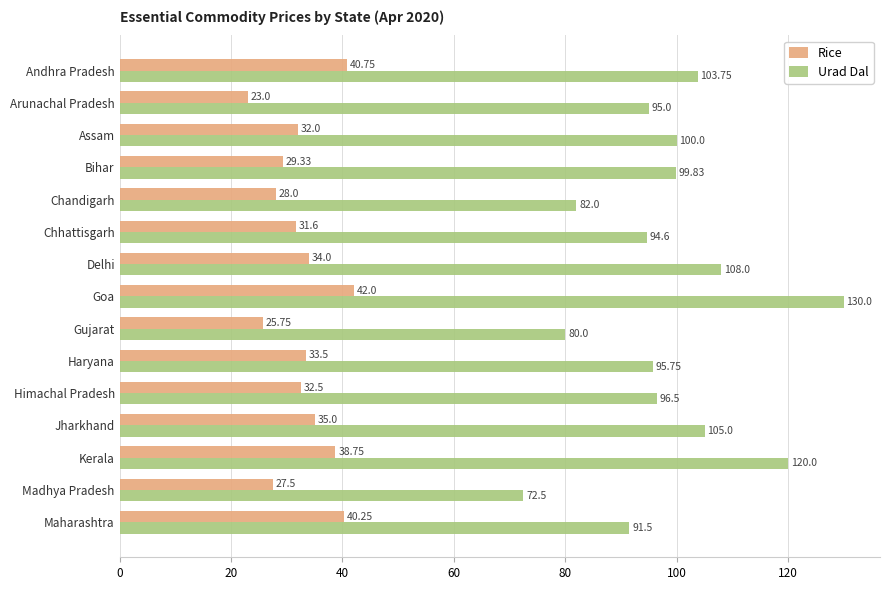

What is the difference between the maximum and minimum values in the Urad Dal series?

57.5